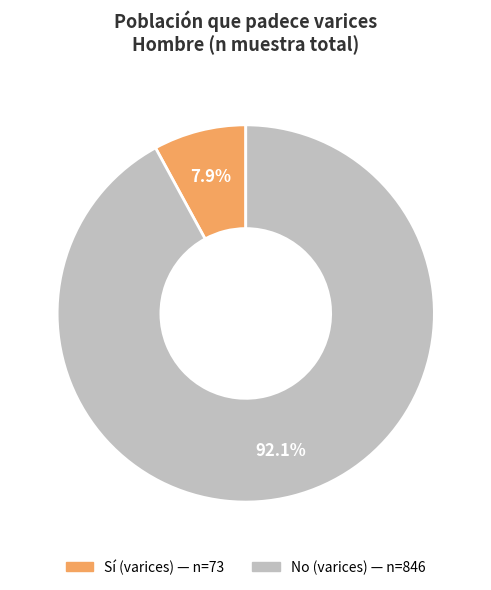

Is there a majority slice in this chart?

Yes